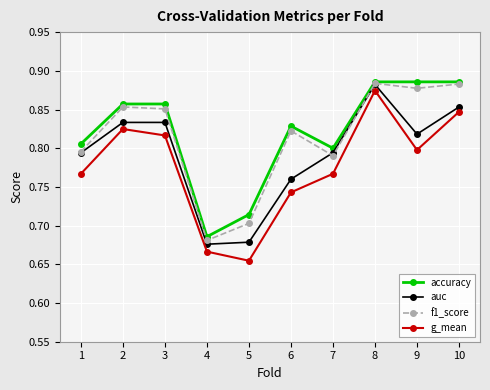

At which category does g_mean reach its first local peak?

2